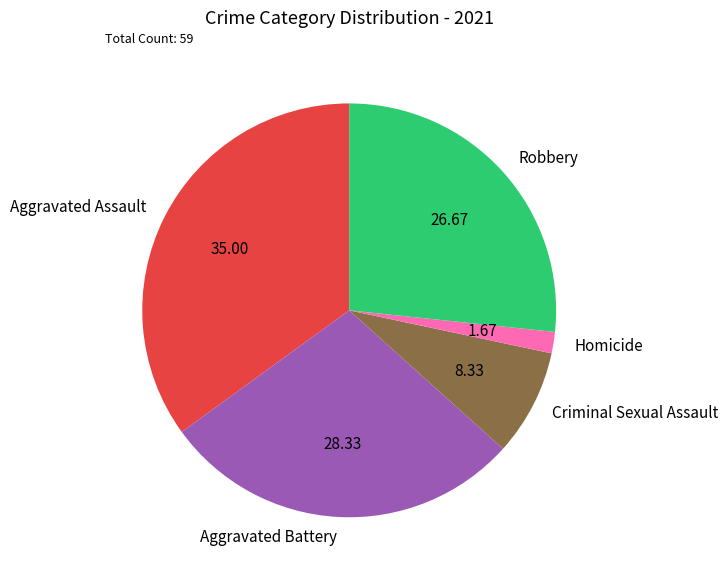

Which category has the smallest portion of the pie?

Homicide